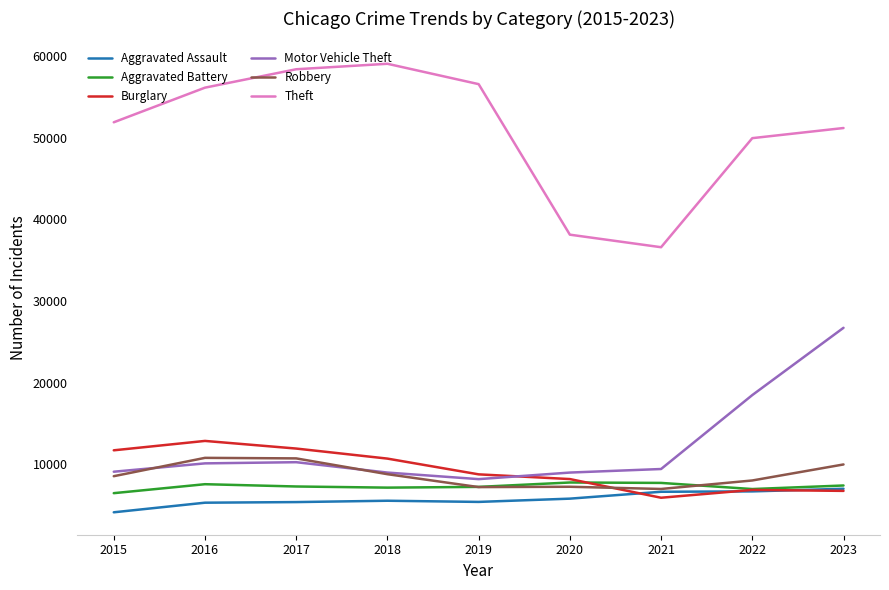

True or false: Theft and Motor Vehicle Theft cross at least once.

False